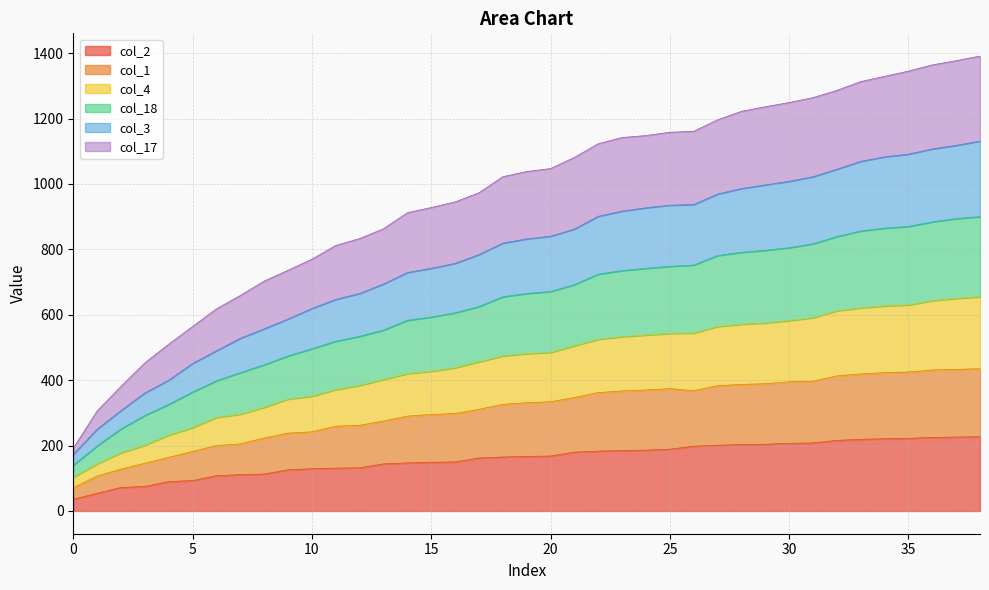

What is the highest value of the col_2 series?

227